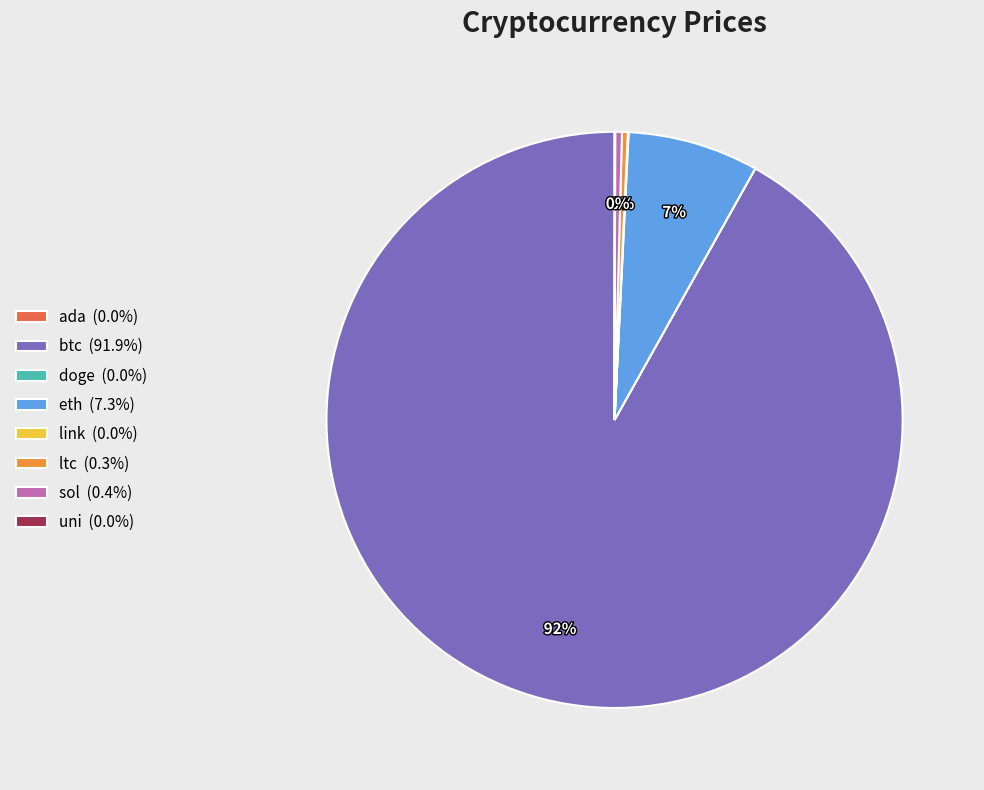

Is btc (91.9%) the majority of the pie?

Yes